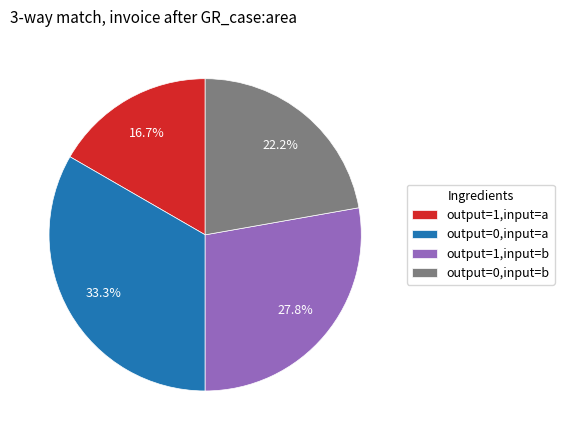

Count the number of slices in the pie.

4